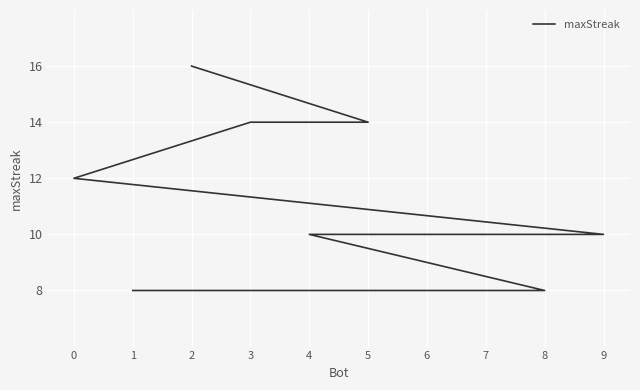

What is the minimum value shown in the chart?

8